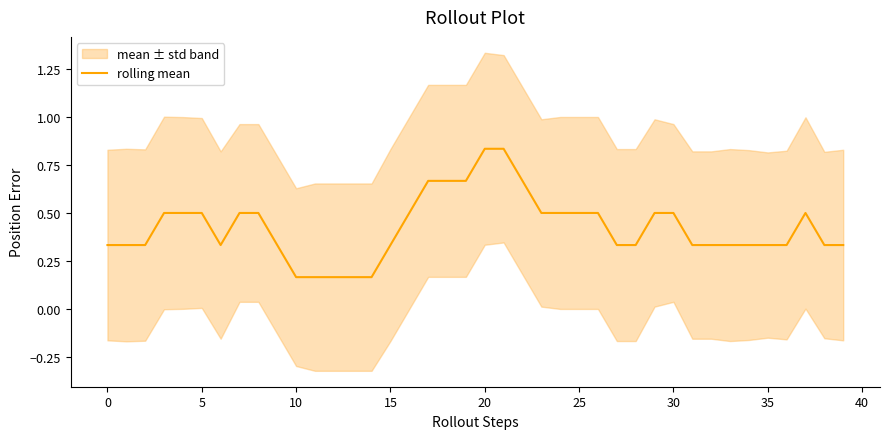

What is the value of the 20th point from the left?

0.7